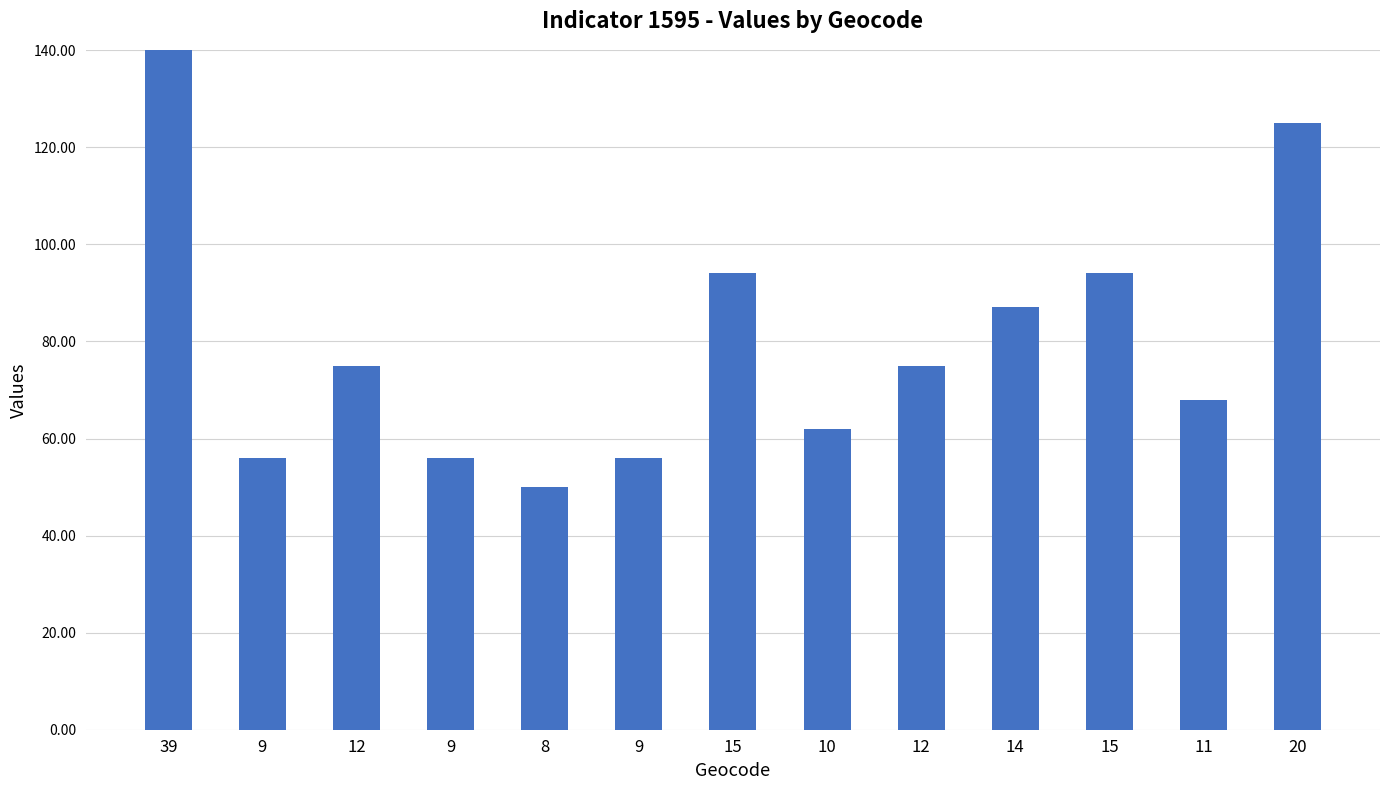

Between 10 and 14, which is larger?

14